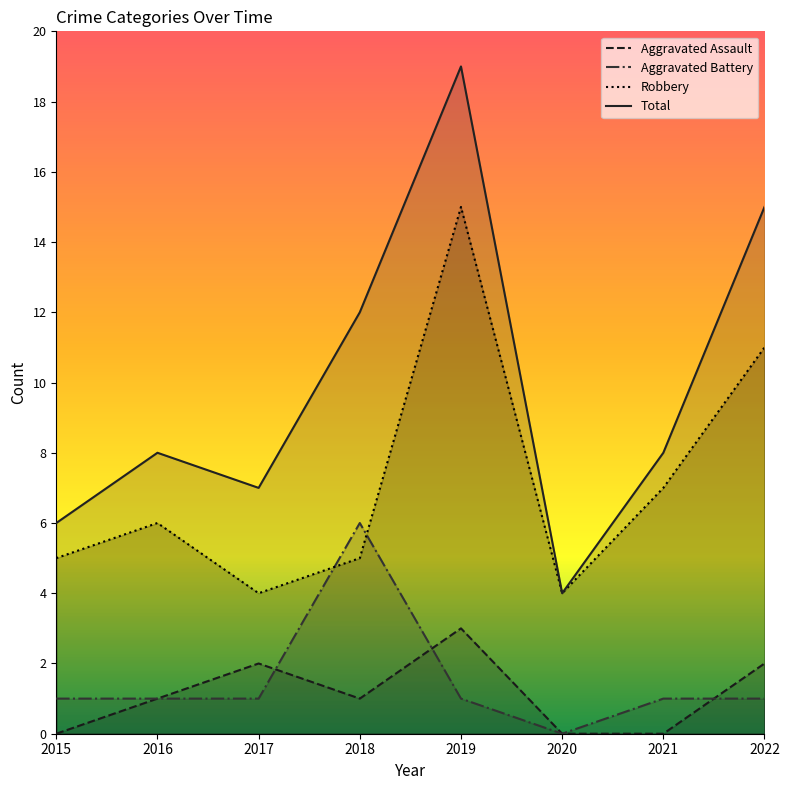

Reading left to right, list all the values displayed in this chart.

Aggravated Assault: 0	1	2	1	3	0	0	2
Aggravated Battery: 1	1	1	6	1	0	1	1
Robbery: 5	6	4	5	15	4	7	11
Total: 6	8	7	12	19	4	8	15